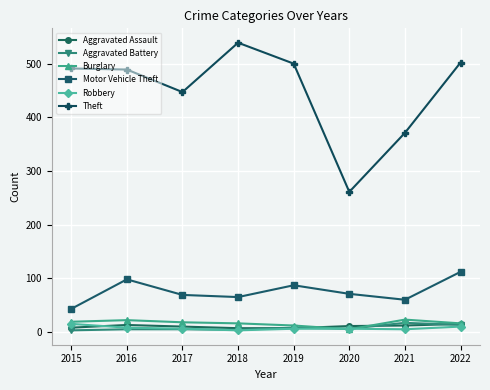

Which category has the highest value across all series?

2018